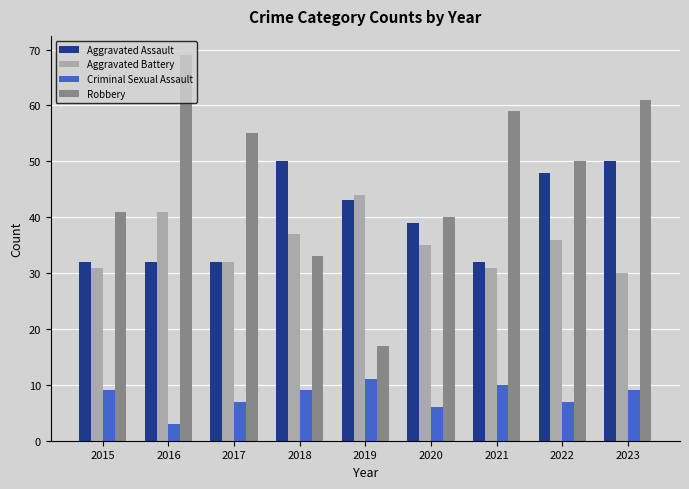

How many bars are there in total?

36